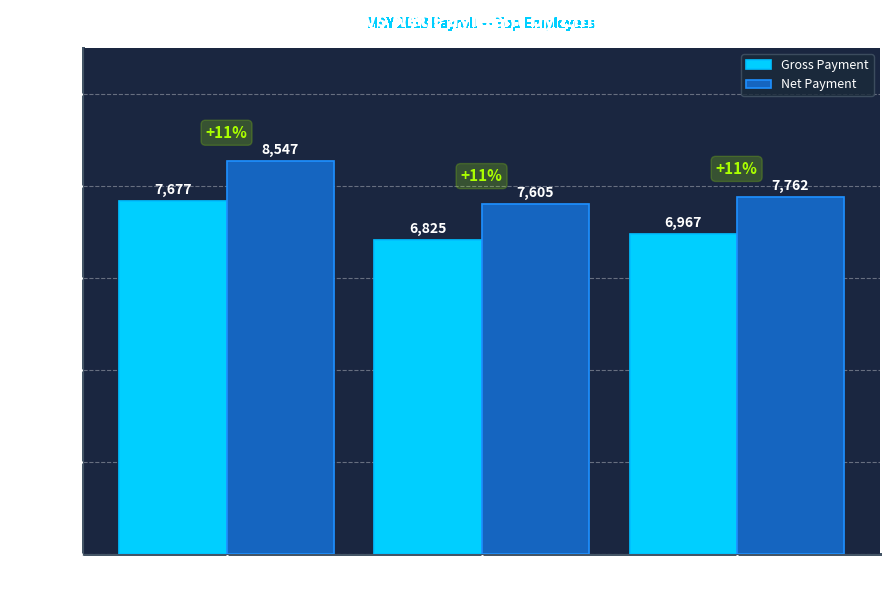

List the series in order of their peak value, highest first.

Net Payment, Gross Payment